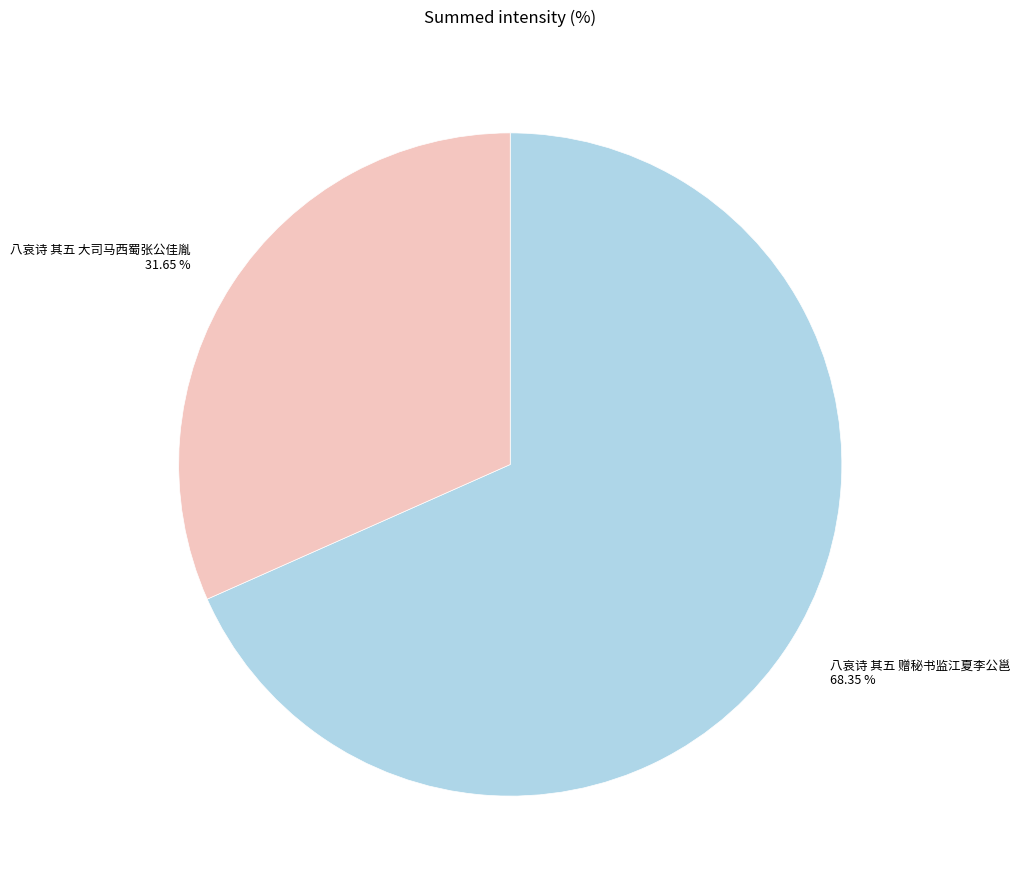

To the nearest percent, what is the average slice percentage?

50%